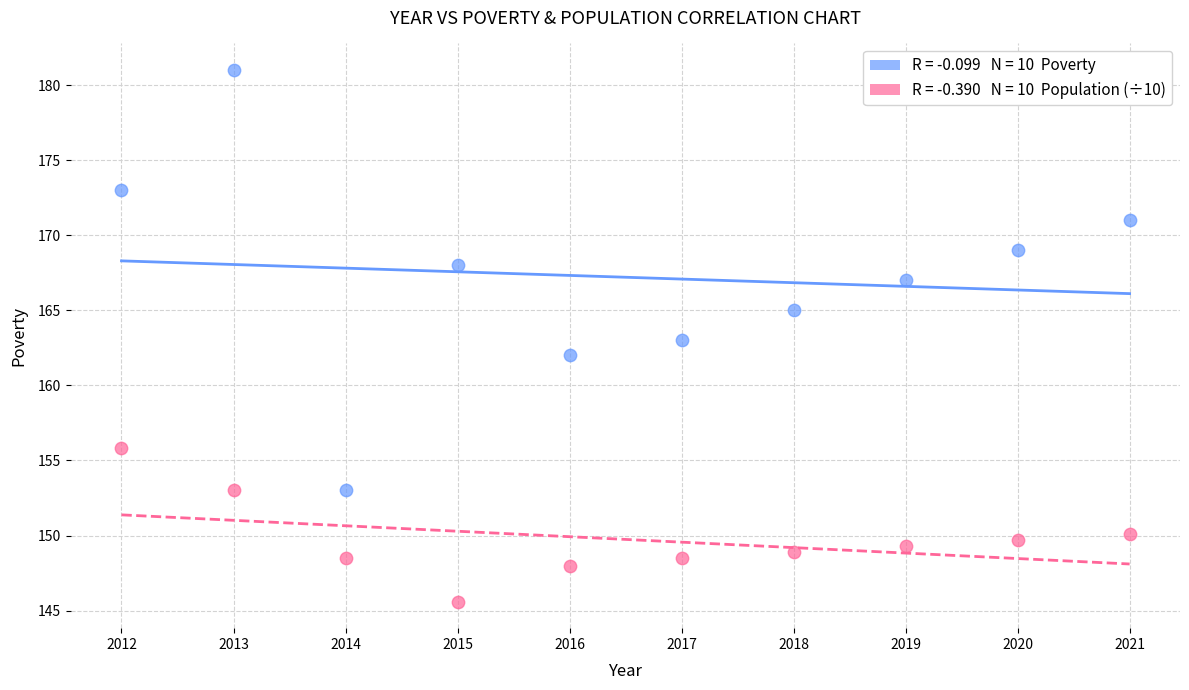

Across all data points, what is the range of X values (max minus min)?

9.0